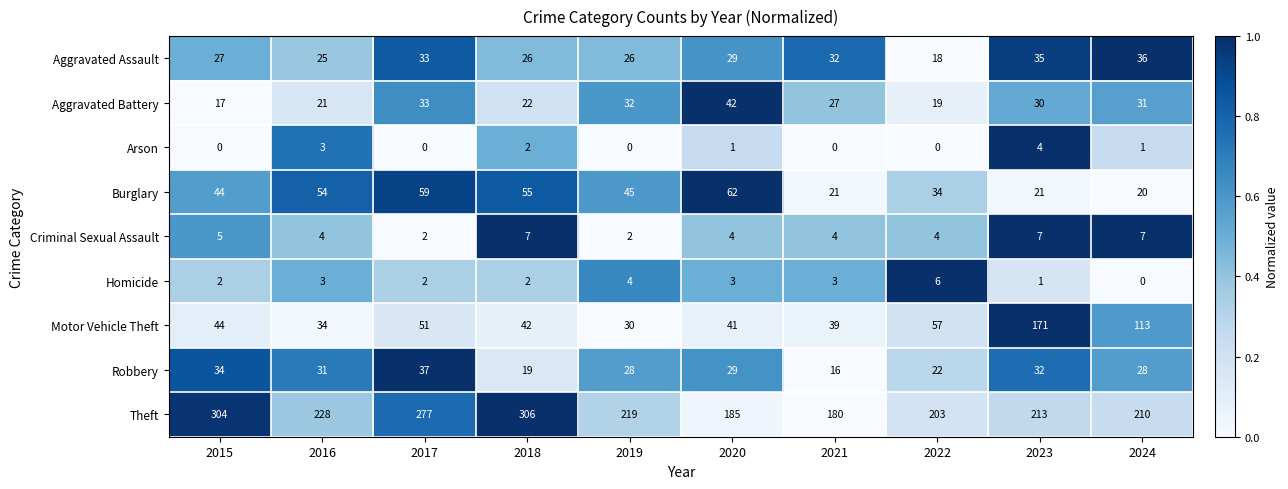

What is the difference between the second highest and second lowest values in the Burglary series?

38